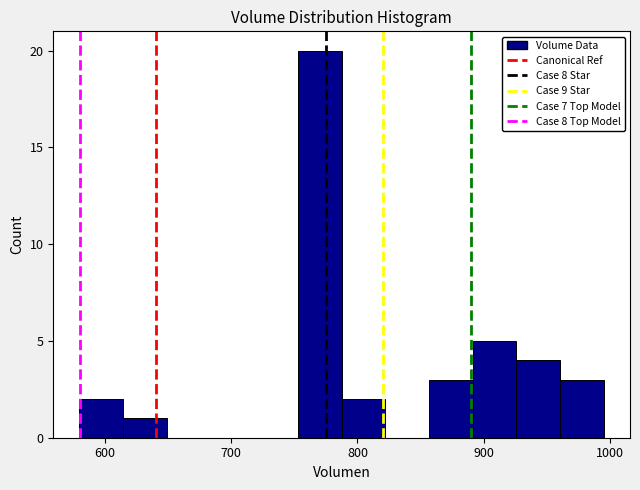

Around what value on the x-axis is the tallest bar? Give the approximate position of its centre, as read against the axis.

770